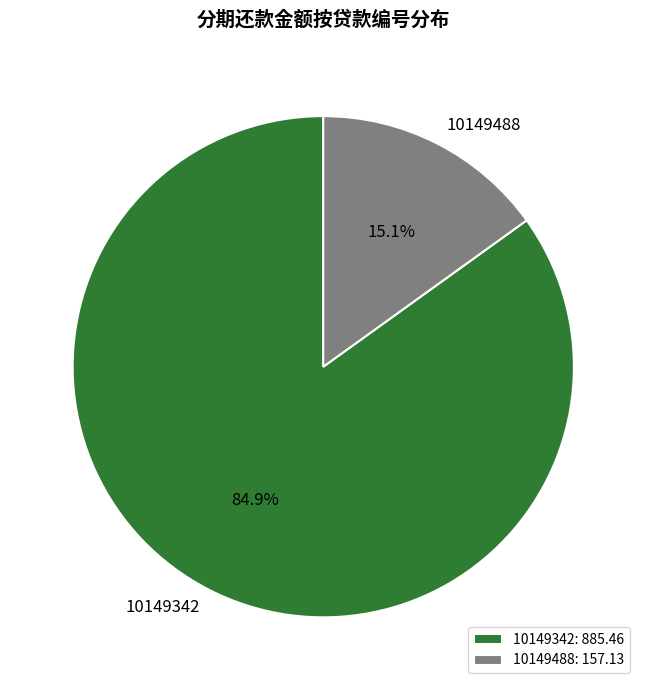

To the nearest percent, what is the combined percentage of 10149488 and 10149342?

100%